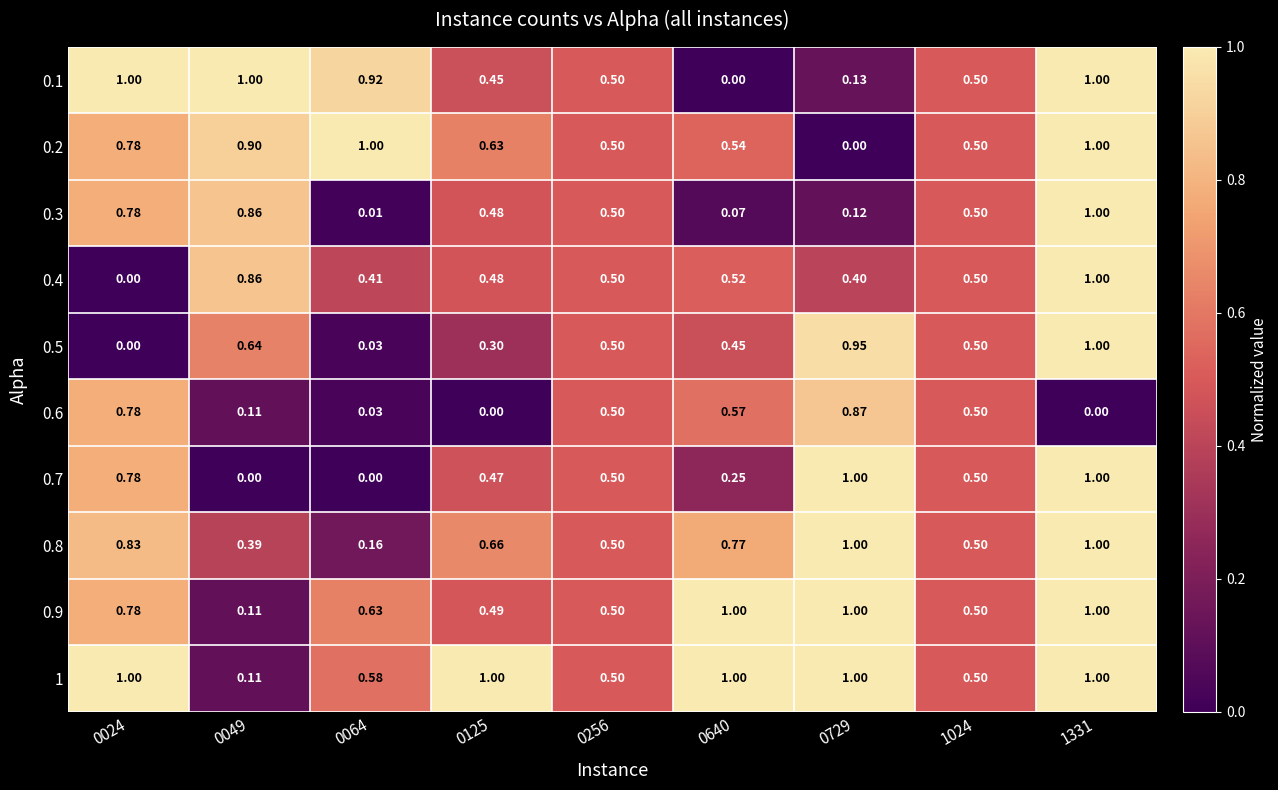

Is the value of 0.7 at 0064 greater than the value of 0.8 at 0256?

No